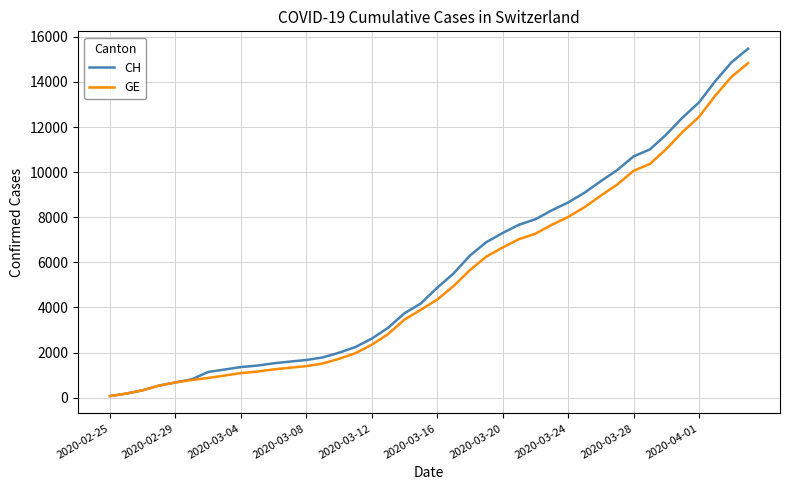

Which series has the largest range (max minus min)?

CH